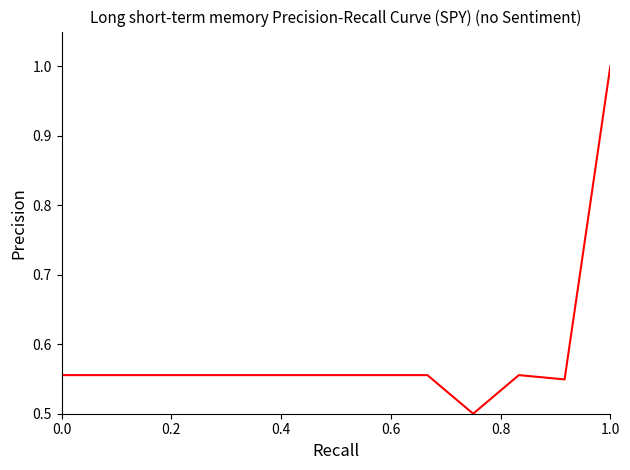

How many points are lower than both their immediate neighbors (excluding endpoints)?

2